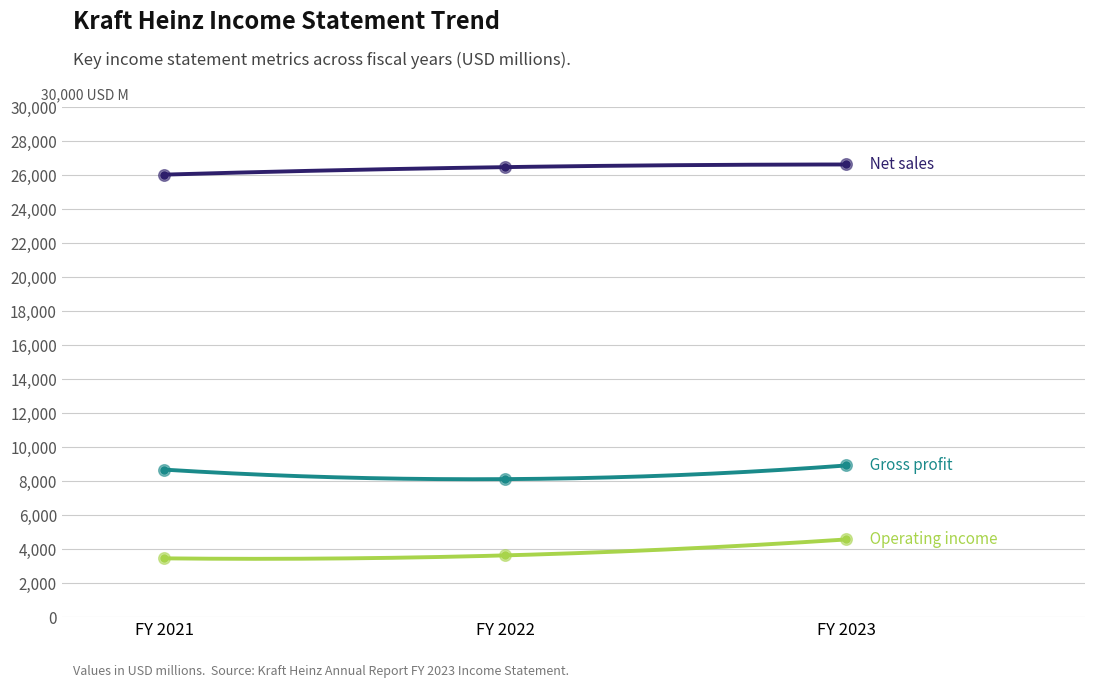

Is the value of Net sales at FY 2022 greater than the value of Gross profit at FY 2022?

Yes